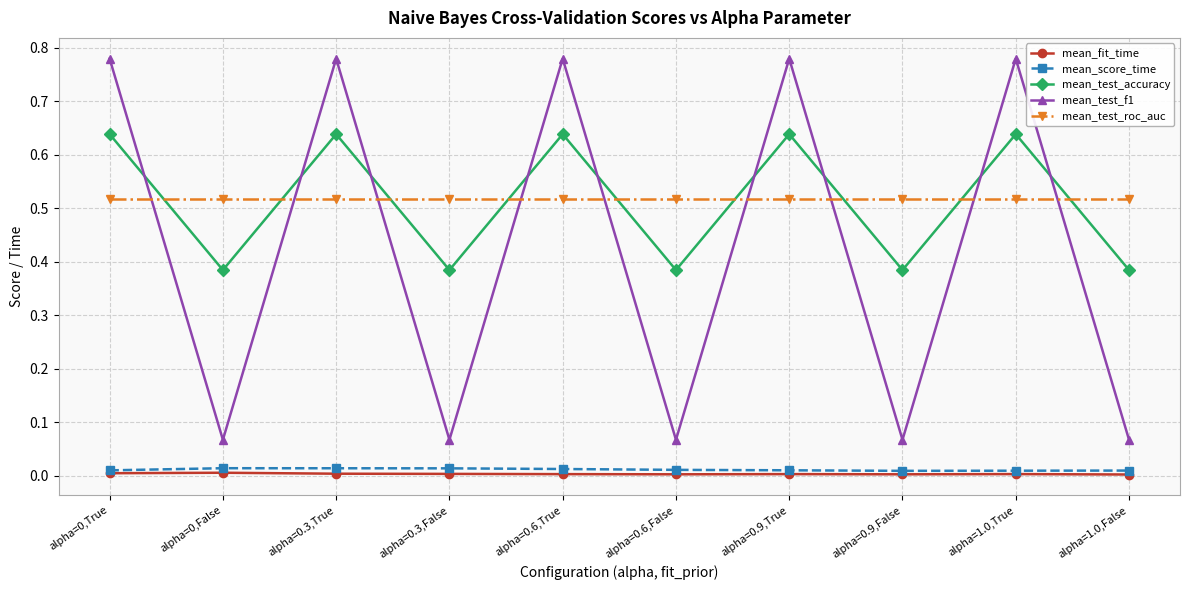

How many categories are shown in the chart?

10